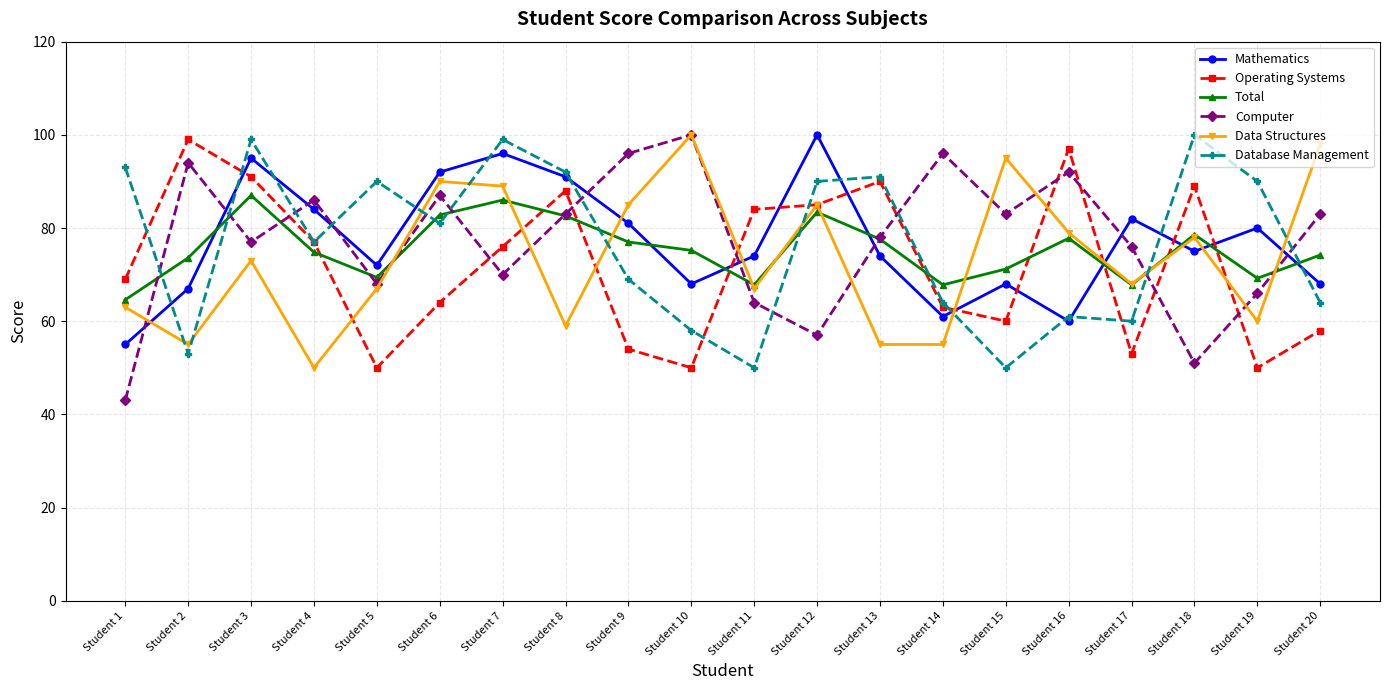

What value does the Data Structures series have at Student 12?

85.0